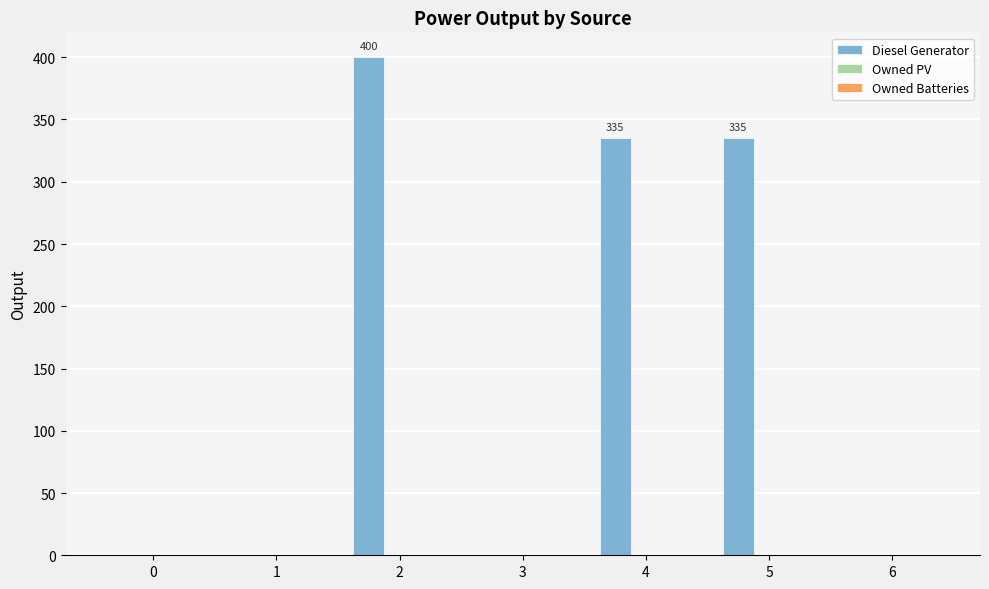

Is it true that the value at 6 is 0?

True